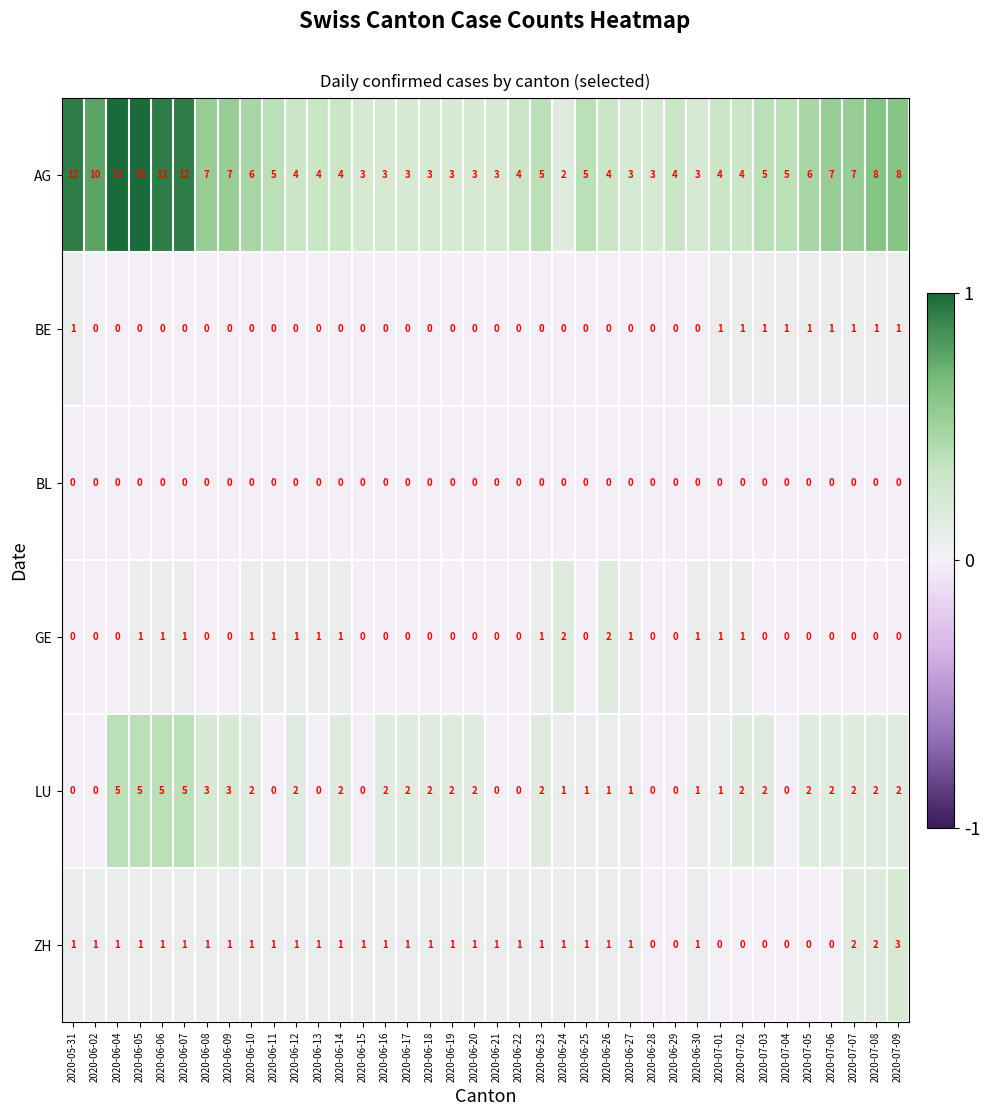

What is the maximum value shown in the chart?

13